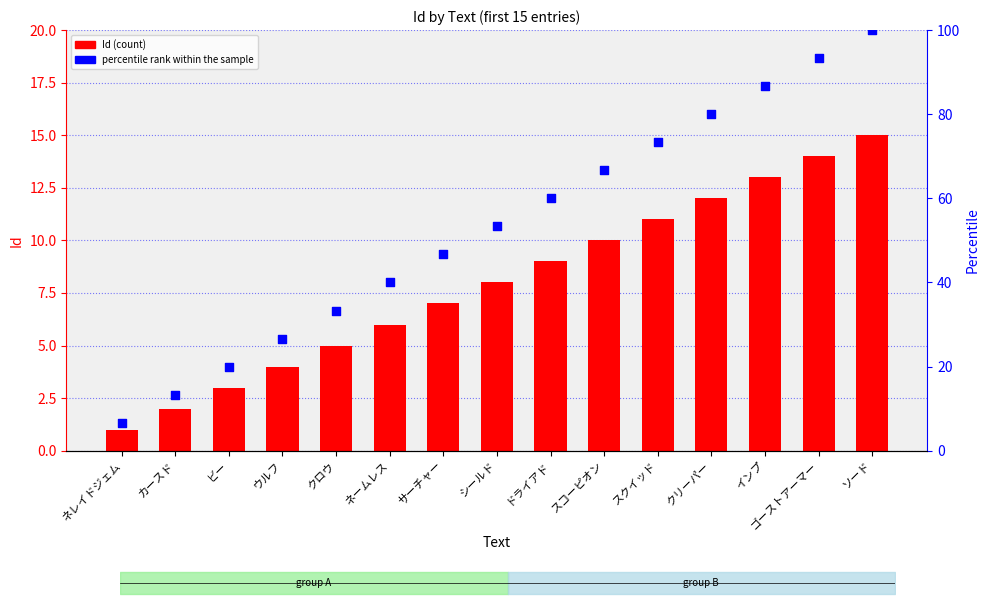

Which series has the widest spread of Y values?

percentile rank